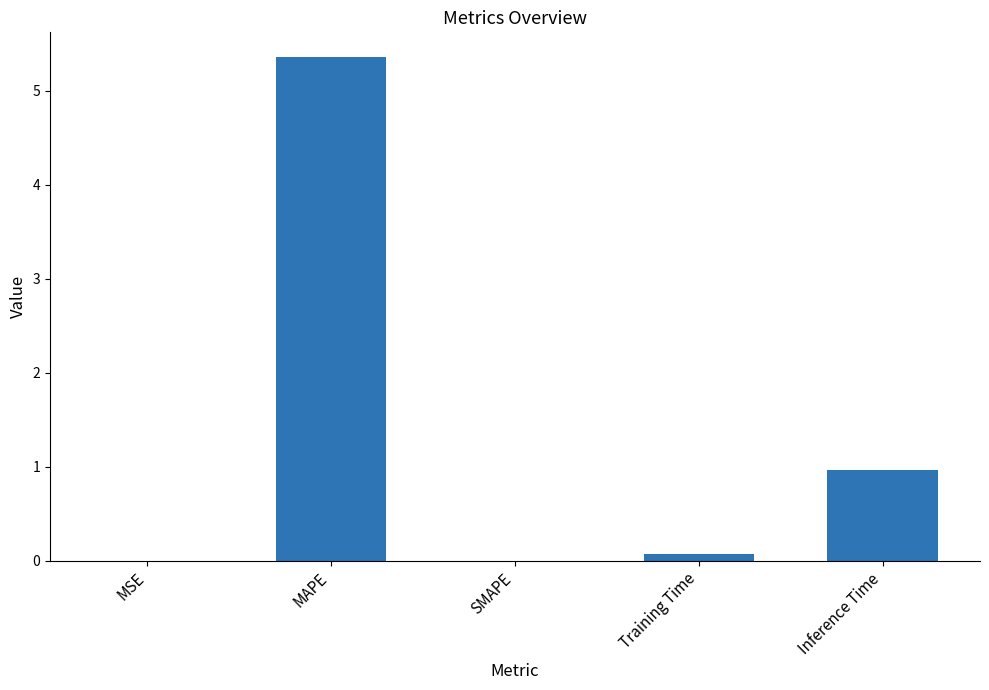

Where is the data nearest to the value 2?

Inference Time